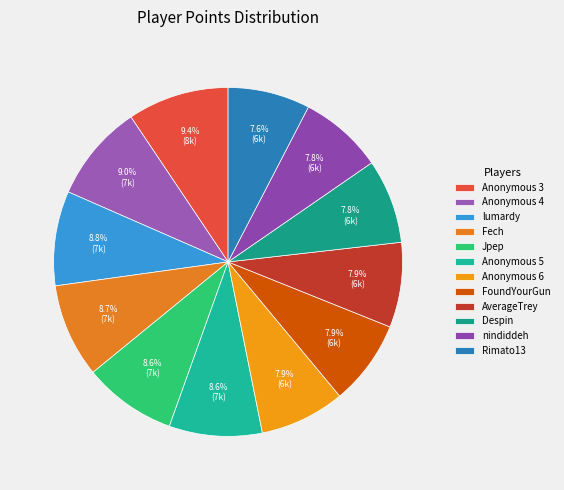

Which slice is the smallest?

Rimato13